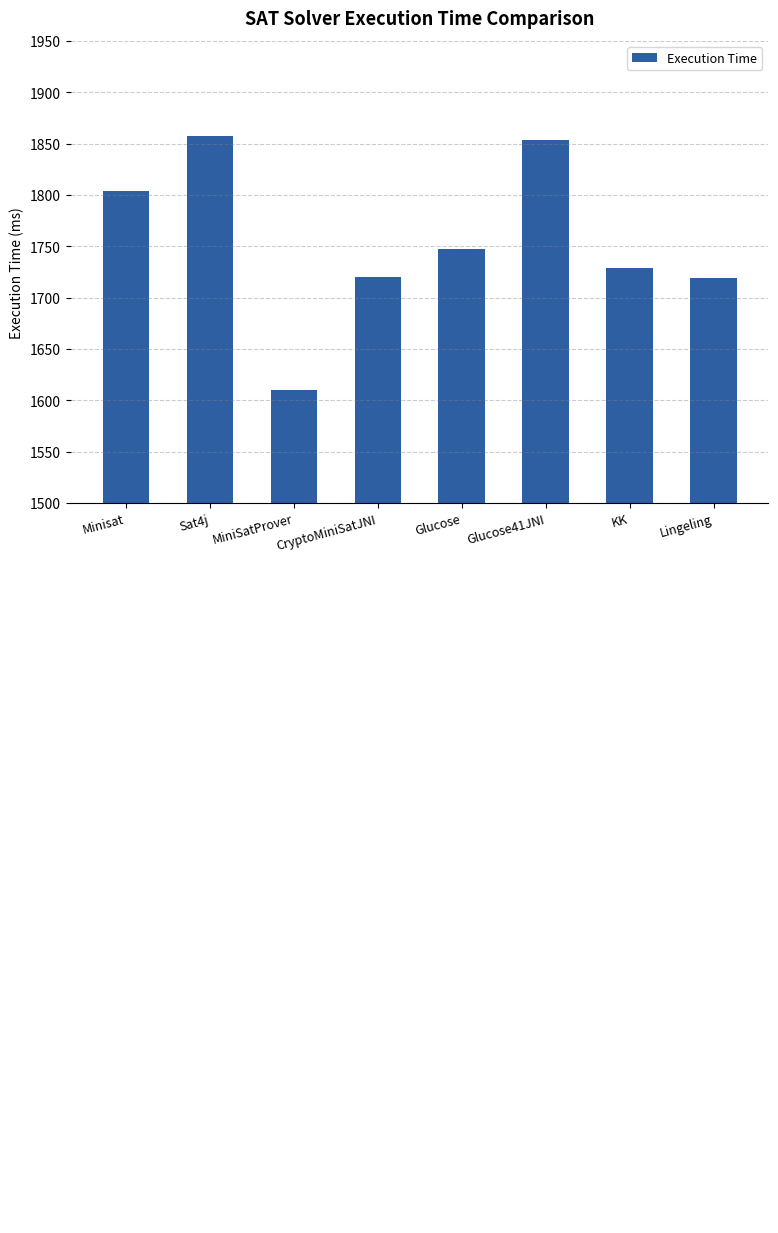

Where does the data first go above 1747?

Minisat